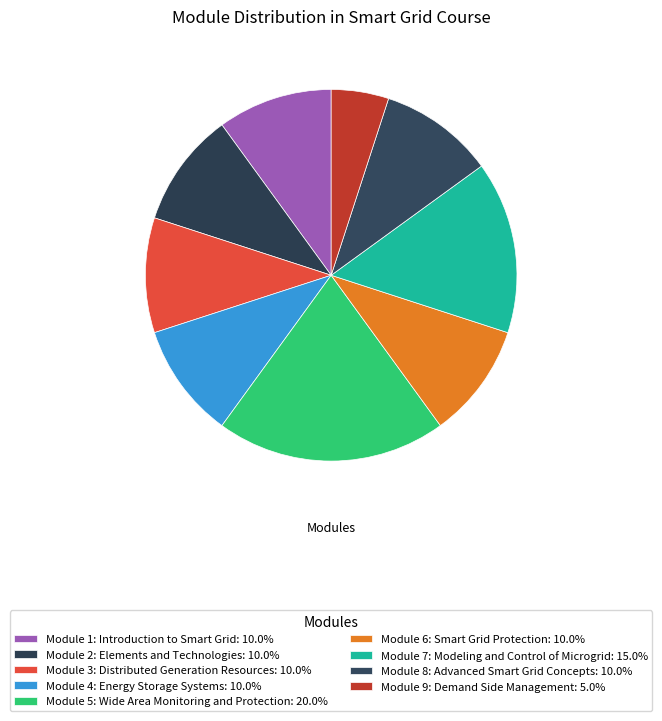

How many segments does this pie chart have?

9